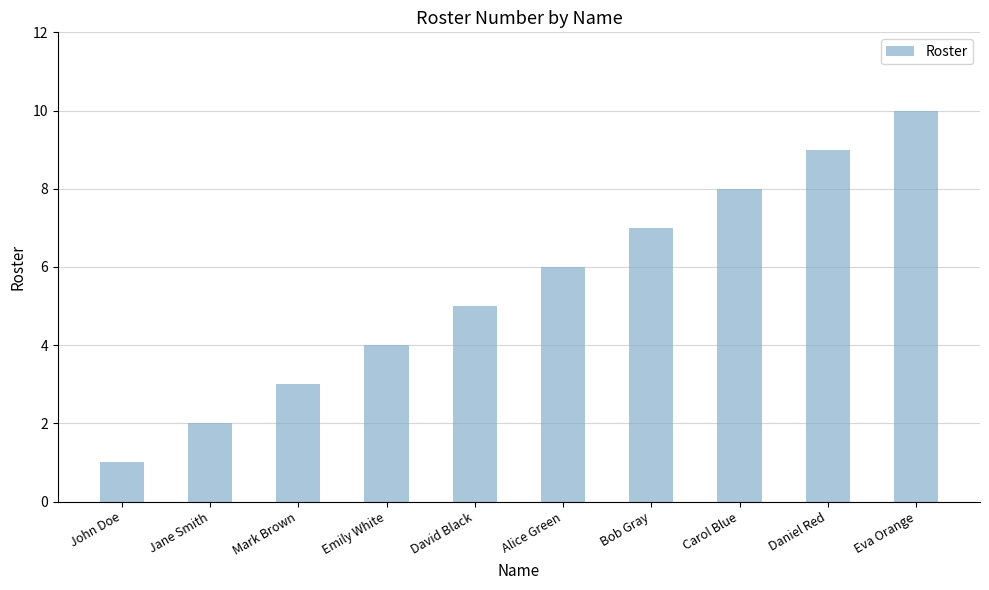

The value at David Black is 5. True or false?

True